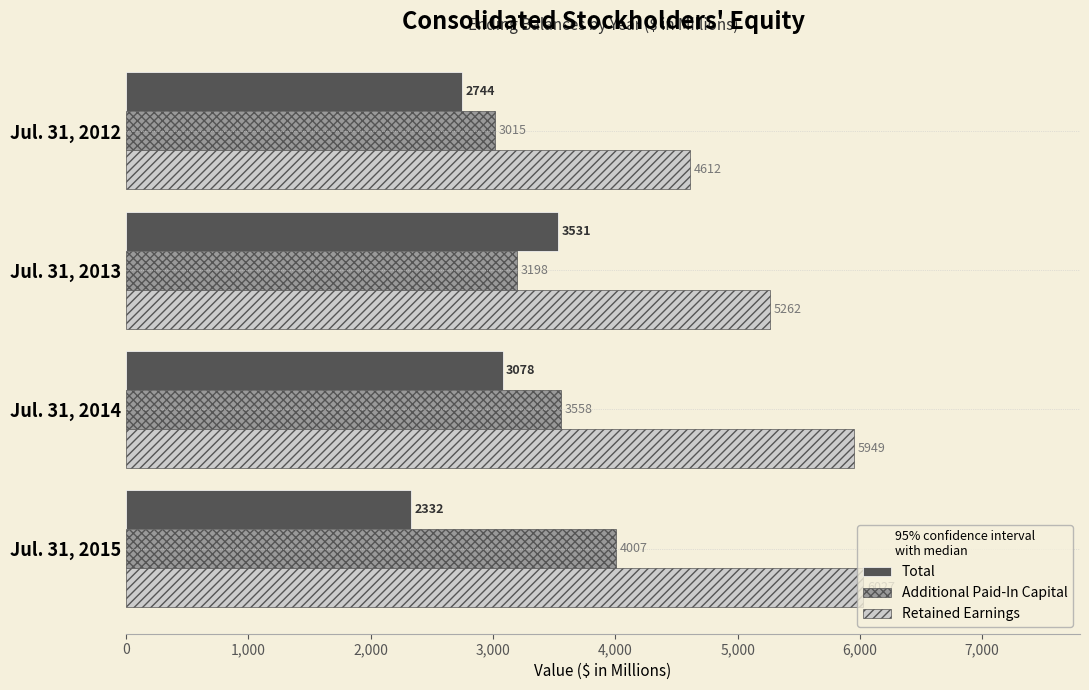

Which series has the largest total across all categories?

Retained Earnings